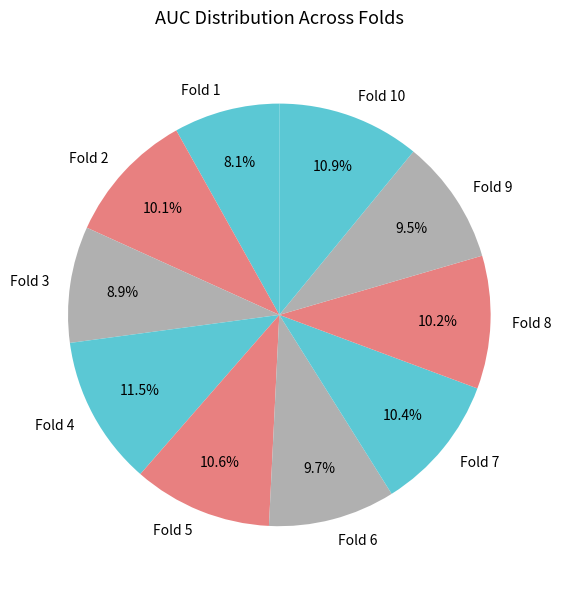

The Fold 9 slice represents 1% of the pie. True or false?

False